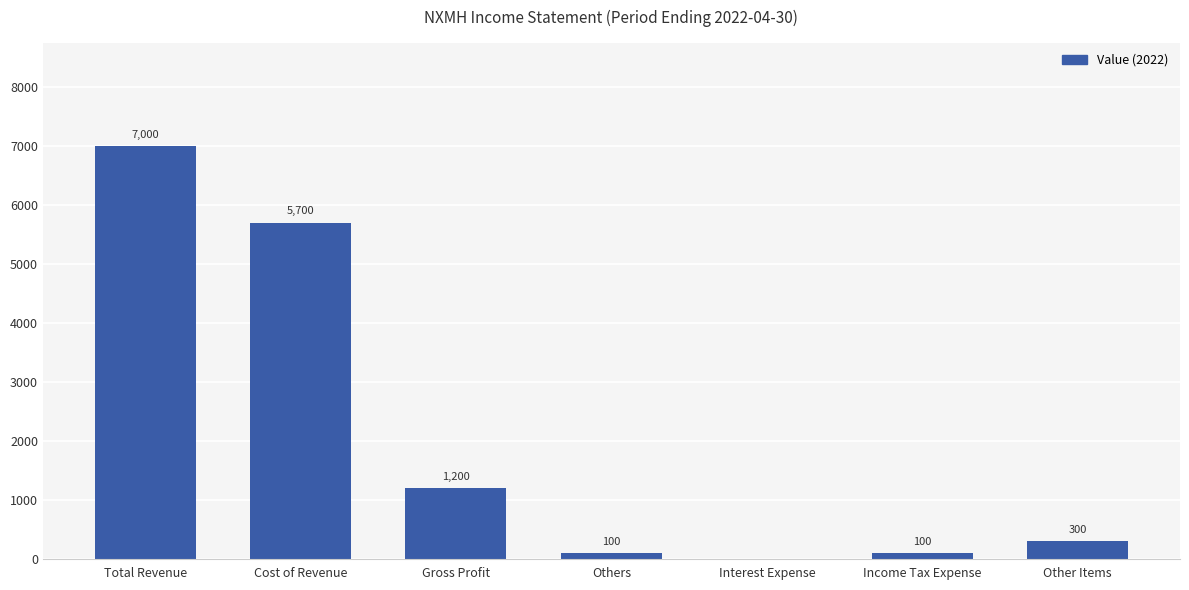

Read the value at Total Revenue, to the nearest 50.

7000